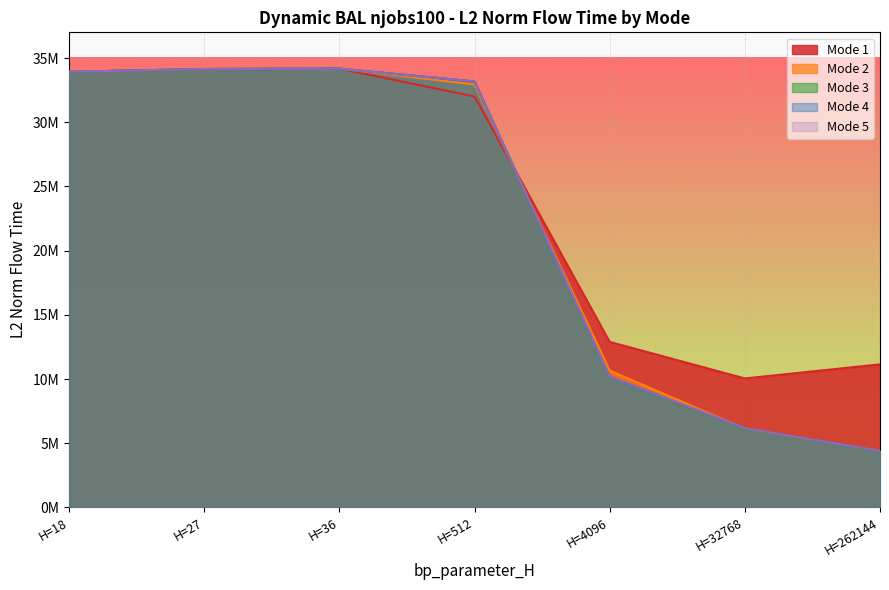

What is the difference between the highest and lowest values at H=32768?

3907909.6